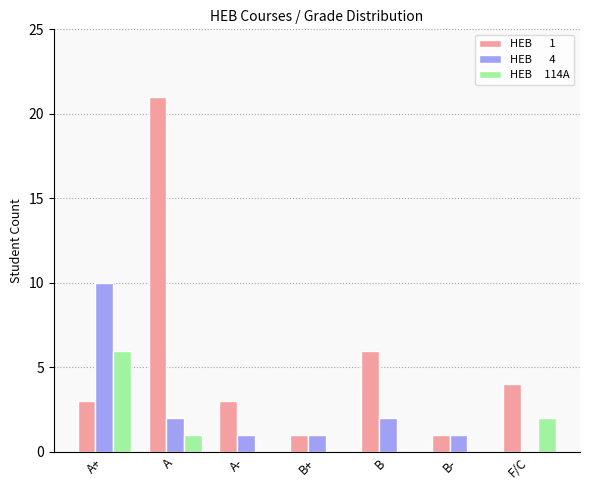

At which category is the sum across all series the highest?

A